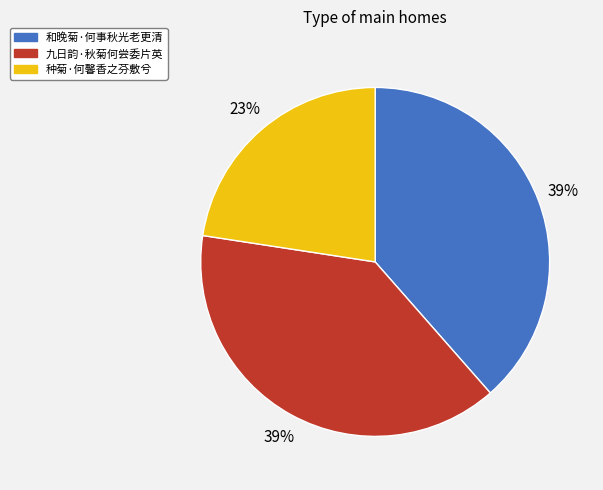

Is there any slice that represents more than half of the pie?

No